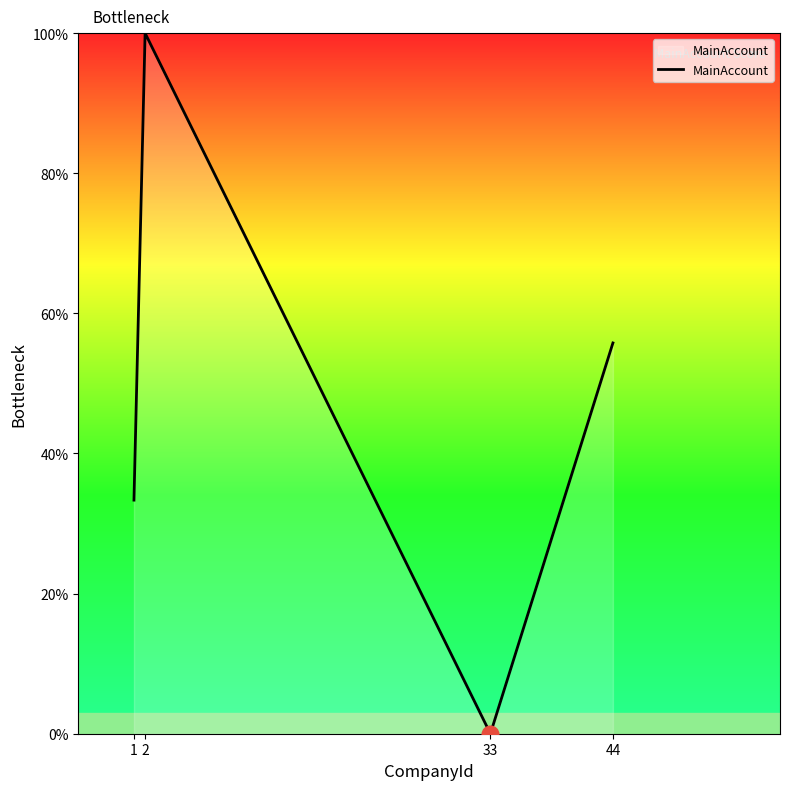

Which label corresponds to the largest value in the chart?

2